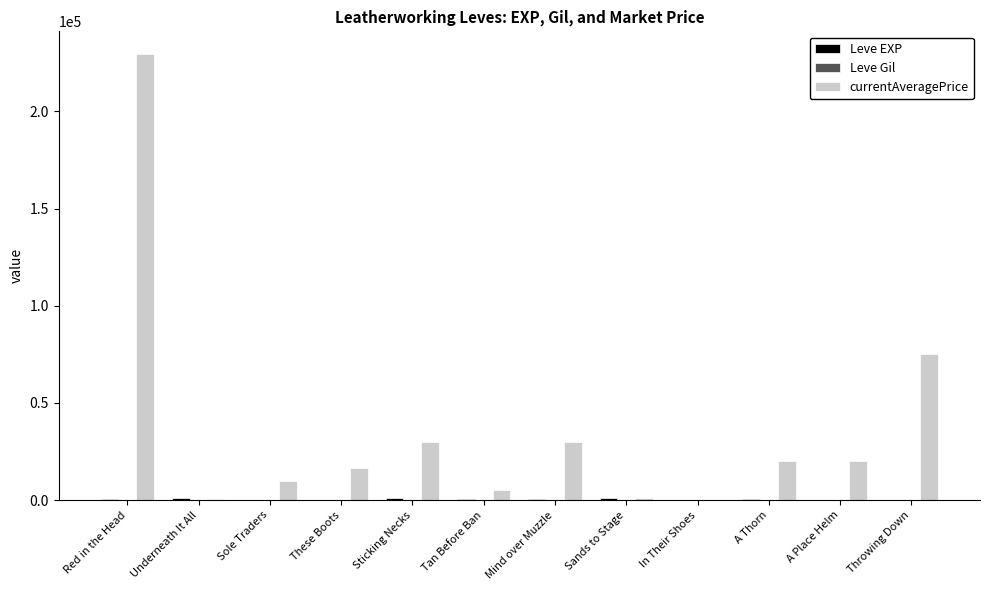

Between Red in the Head and Underneath It All, which series saw the biggest shift?

currentAveragePrice